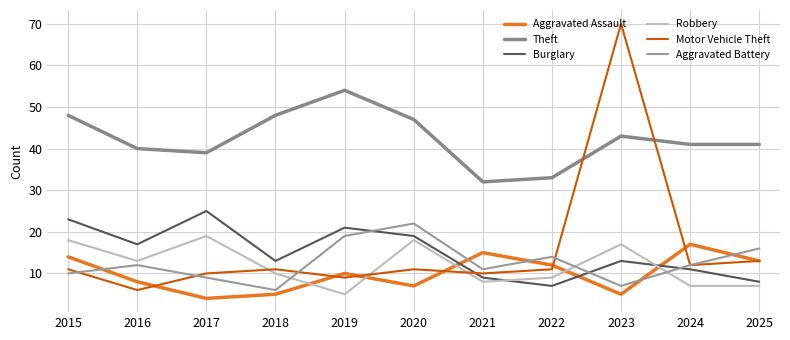

Is the value of Robbery at 2016 greater than the value of Aggravated Assault at 2019?

Yes